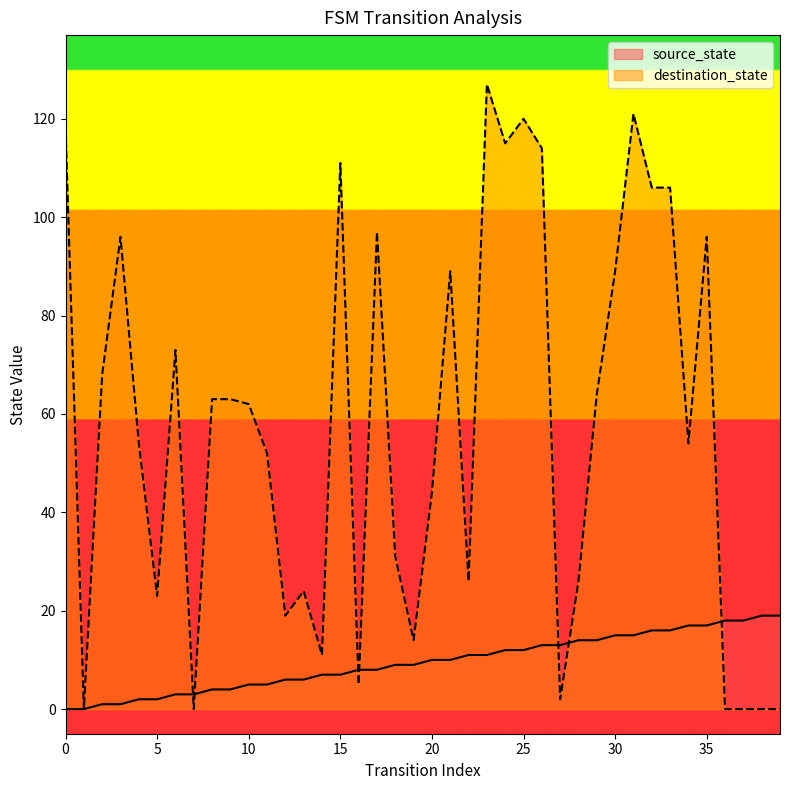

Rank the series at 24 from highest to lowest value.

destination_state, source_state